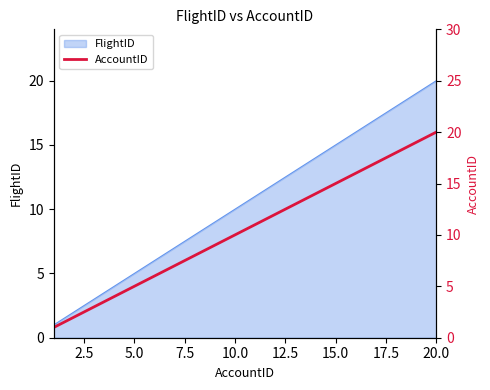

The FlightID series shows 10 at 20.0. True or false?

False